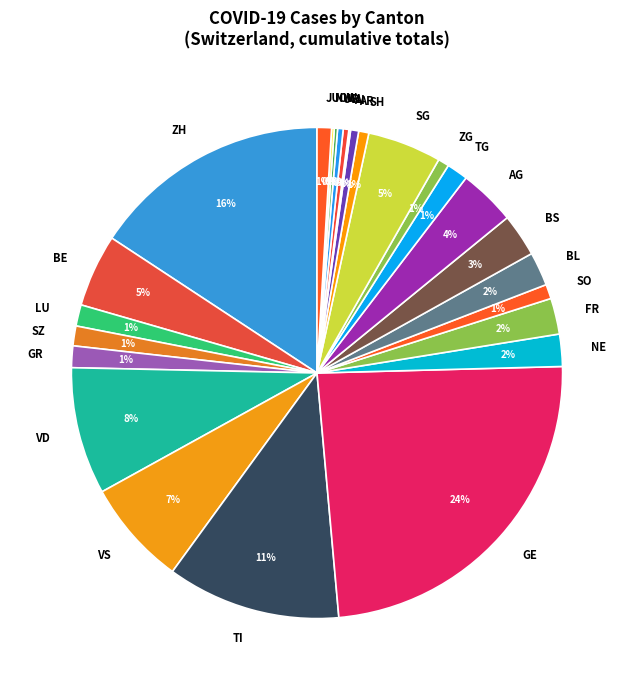

Which category has the biggest portion of the pie?

GE